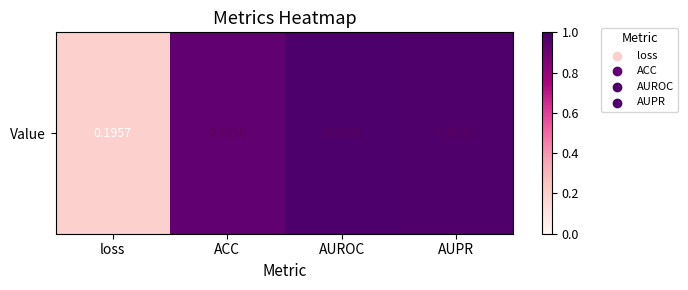

What value does the data have at loss?

0.2